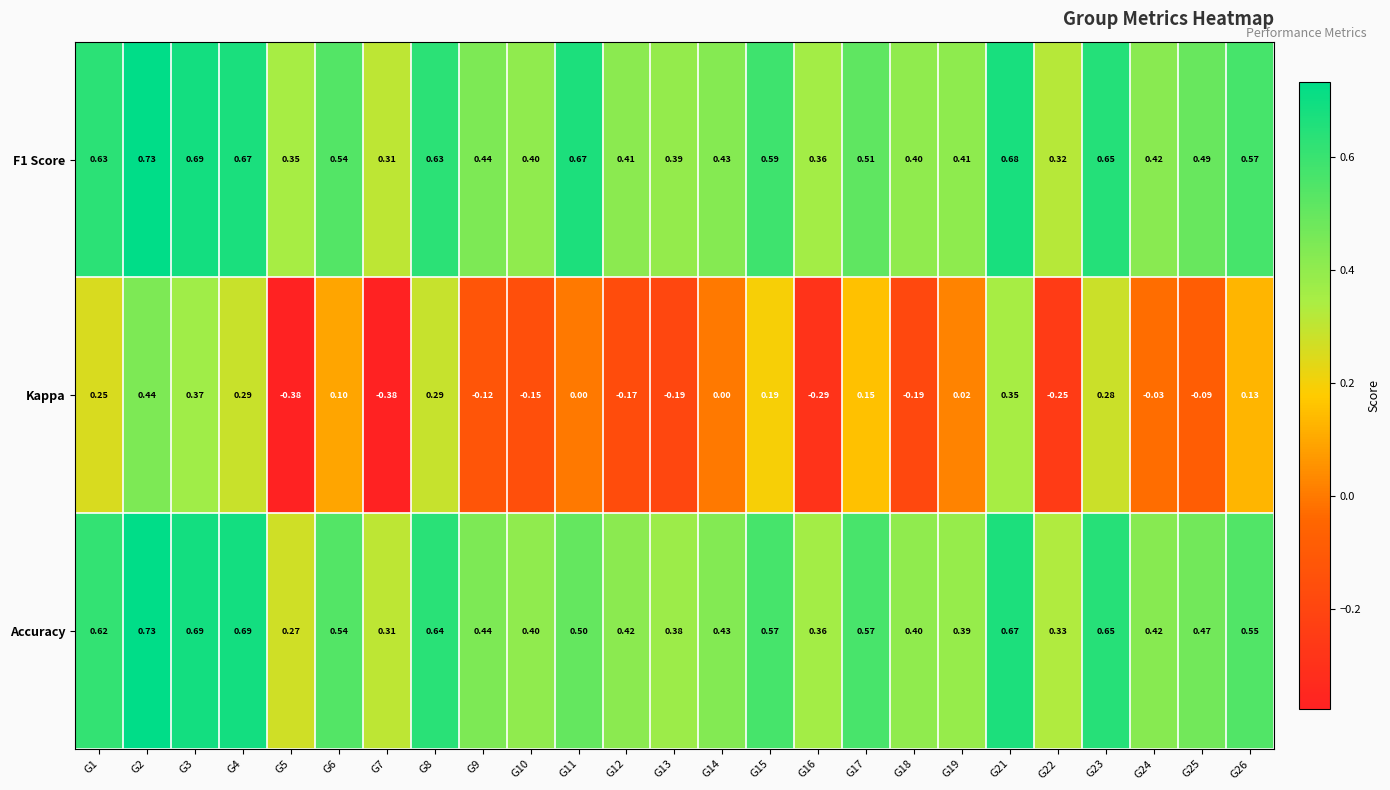

Is the value of F1 Score at G18 greater than the value of Kappa at G11?

Yes